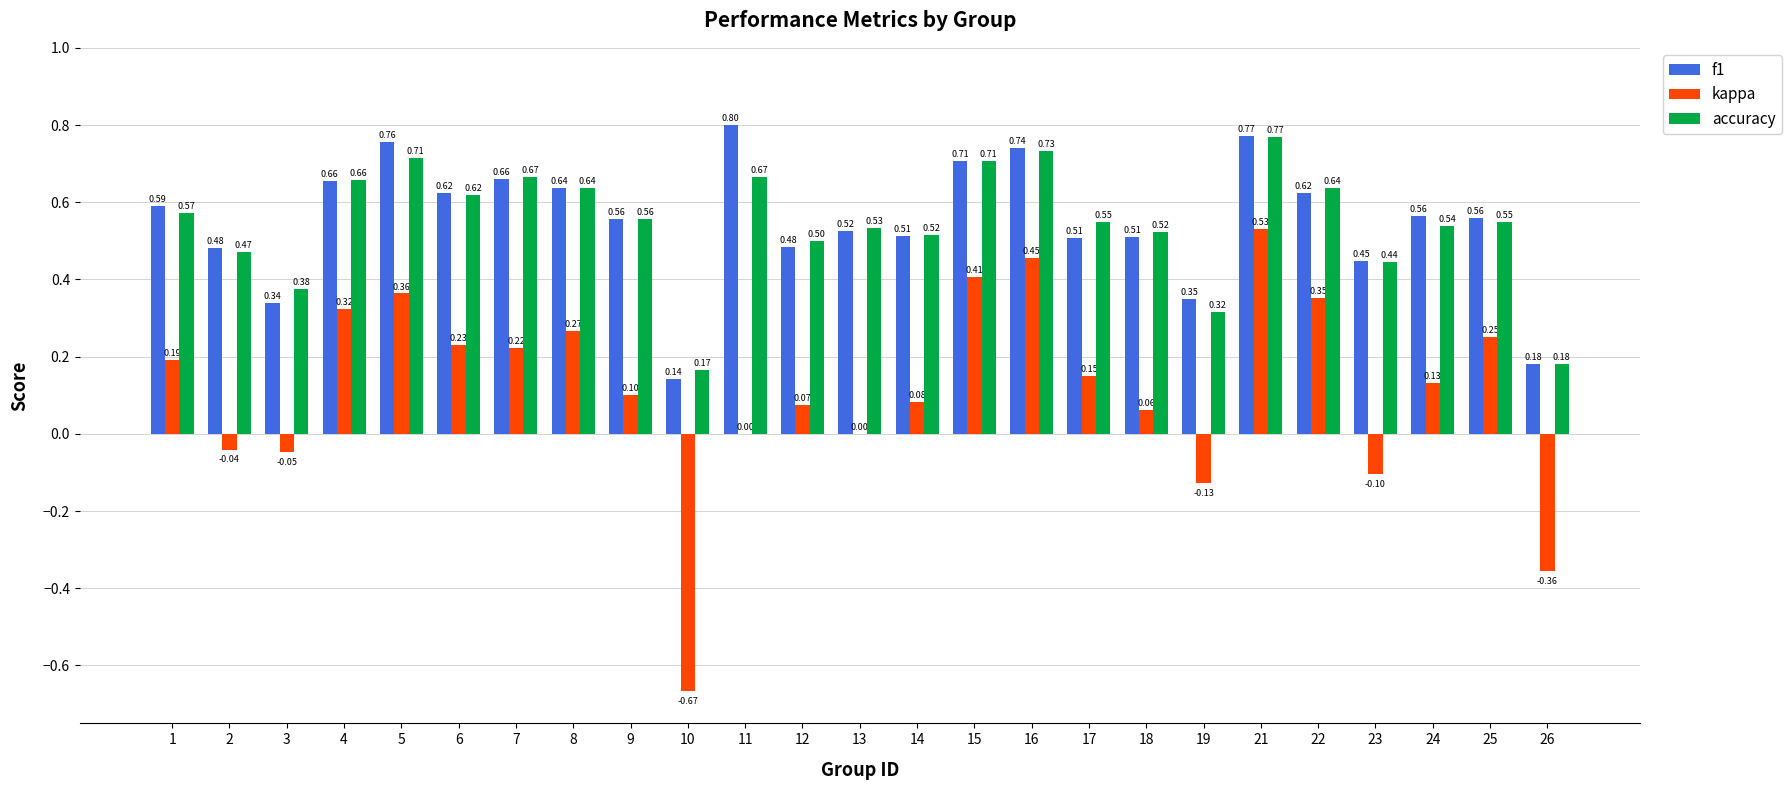

What is the sum of all f1 values?

13.7